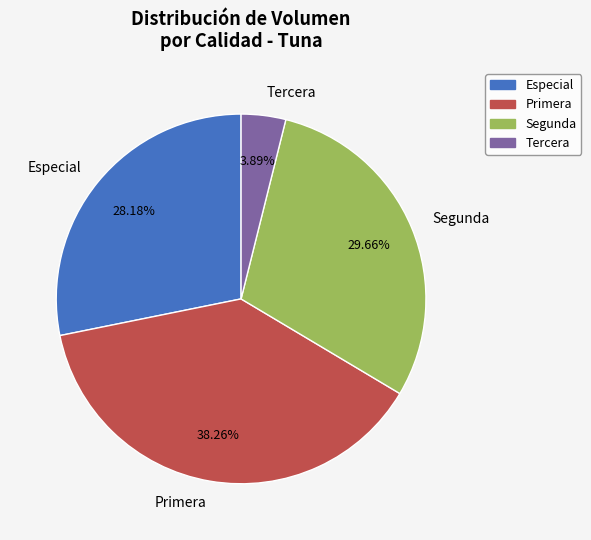

Rank the categories by value from lowest to highest.

Tercera, Especial, Segunda, Primera